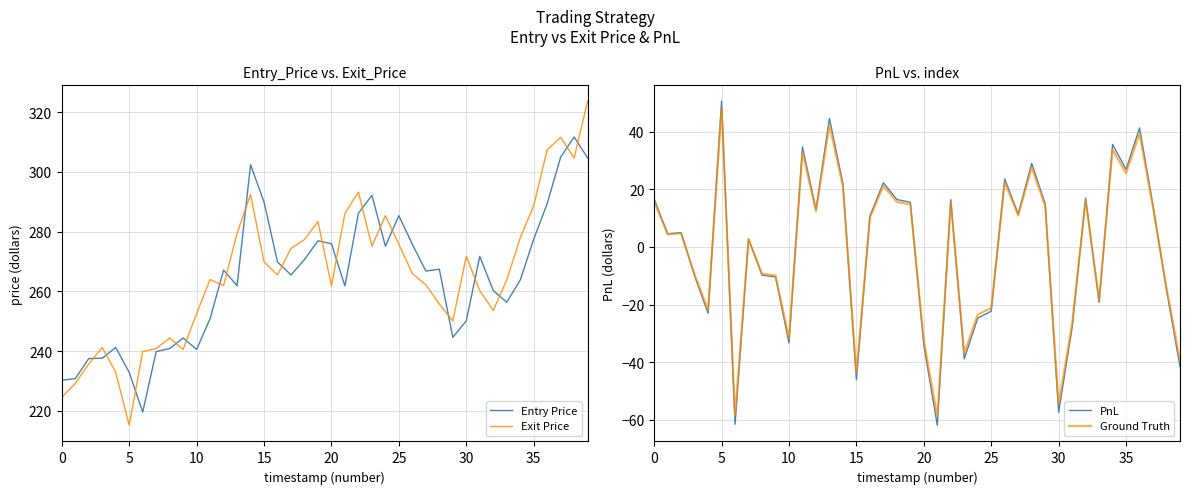

True or false: Exit Price has more than 0 interior local peaks.

True